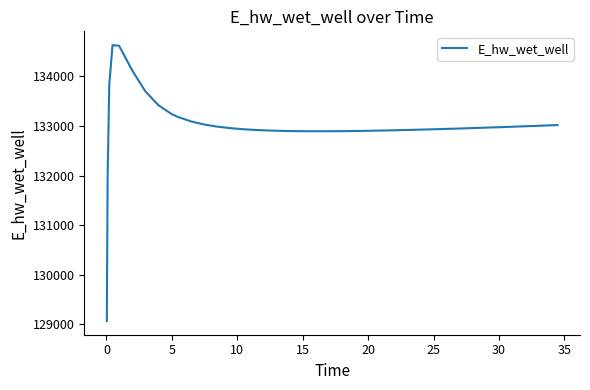

What is the difference between the maximum and minimum values?

5557.7